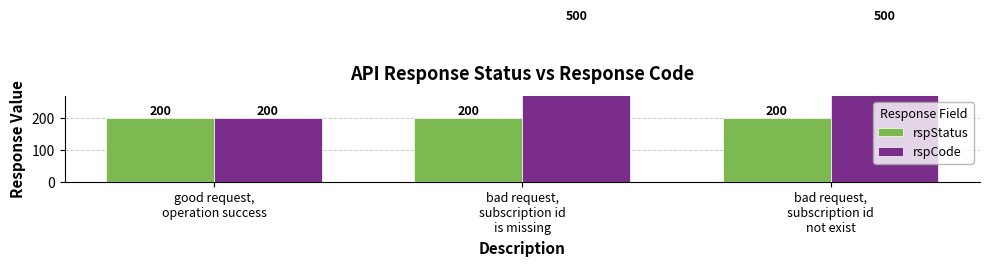

Between good request,
operation success and bad request,
subscription id
is missing, which series saw the biggest shift?

rspCode